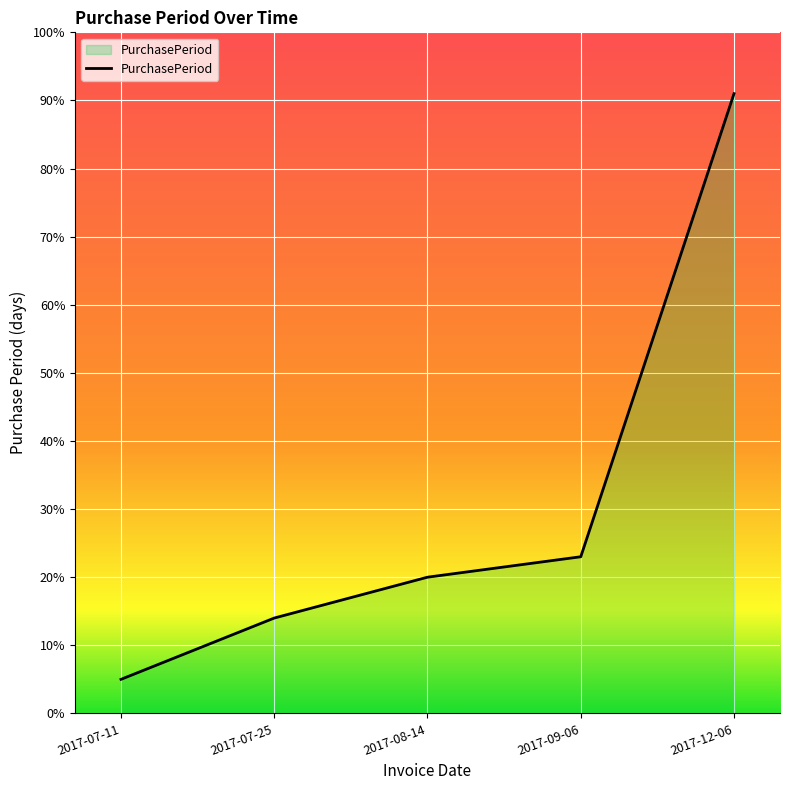

The value at 2017-09-06 is 23. True or false?

True